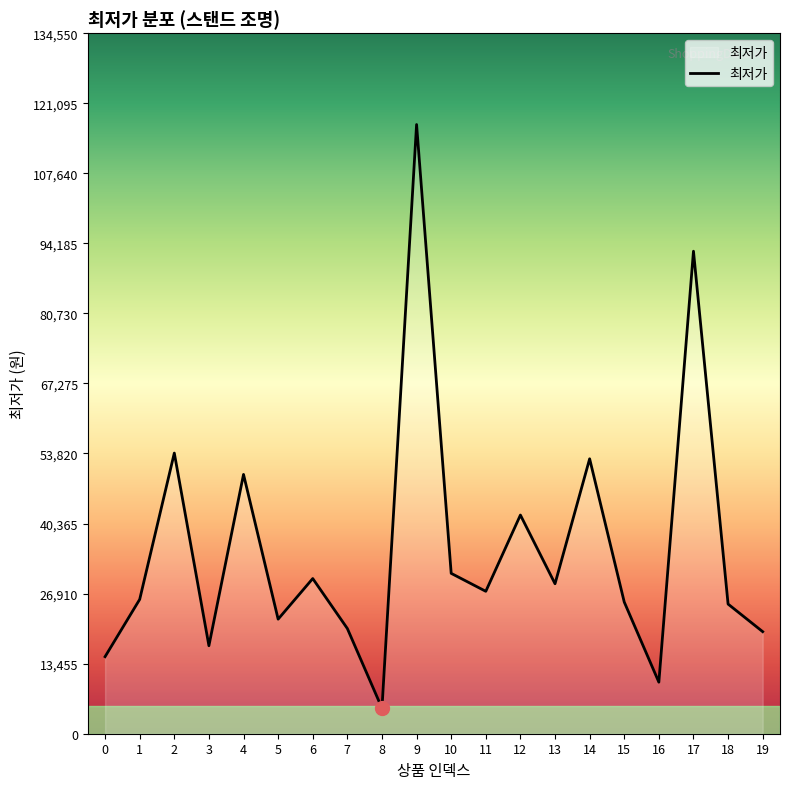

What is the maximum value shown in the chart?

117000